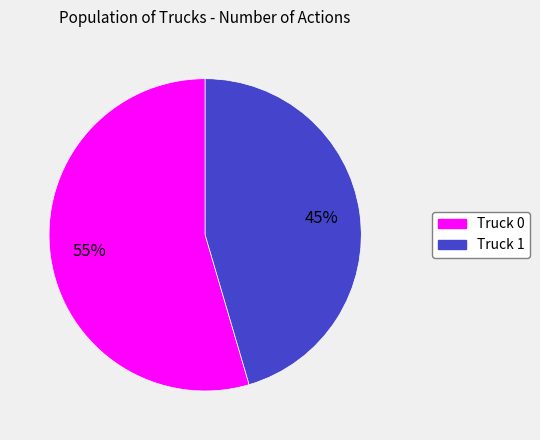

What is the ratio of the value at Truck 0 to the value at Truck 1?

1.2